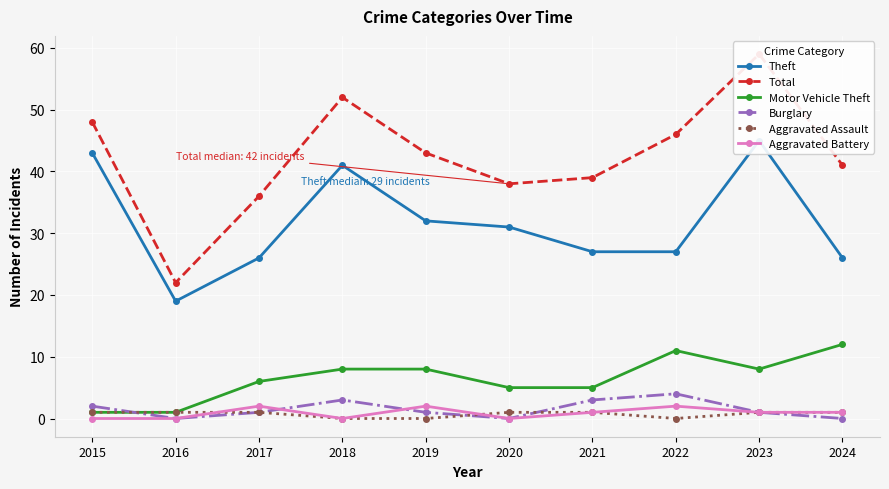

How many values in the Total series exceed 43?

4